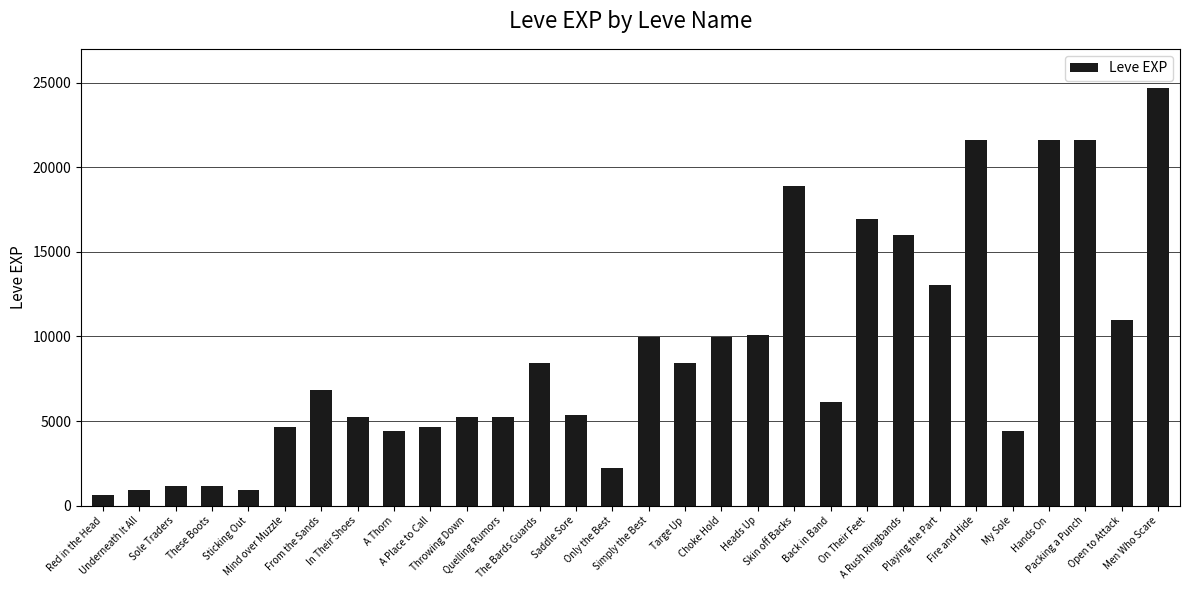

What is the difference between the maximum and minimum values?

24080